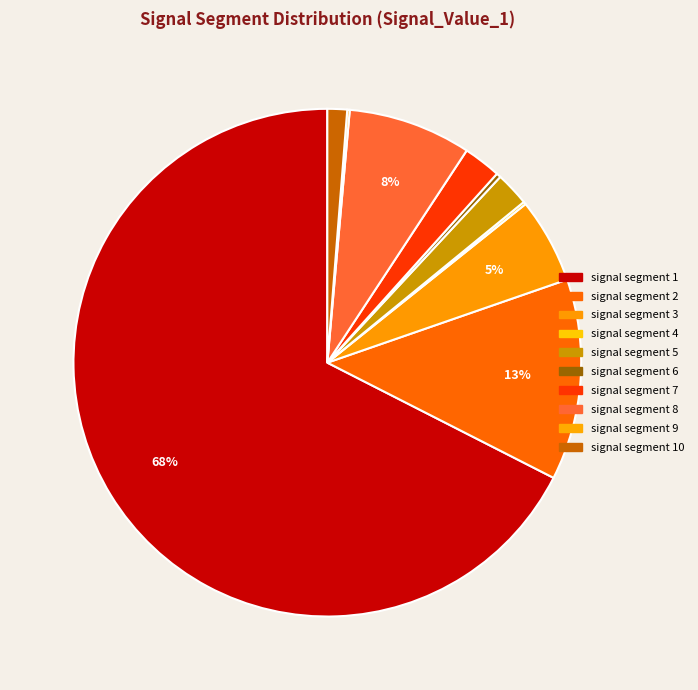

Which category has the biggest portion of the pie?

signal segment 1